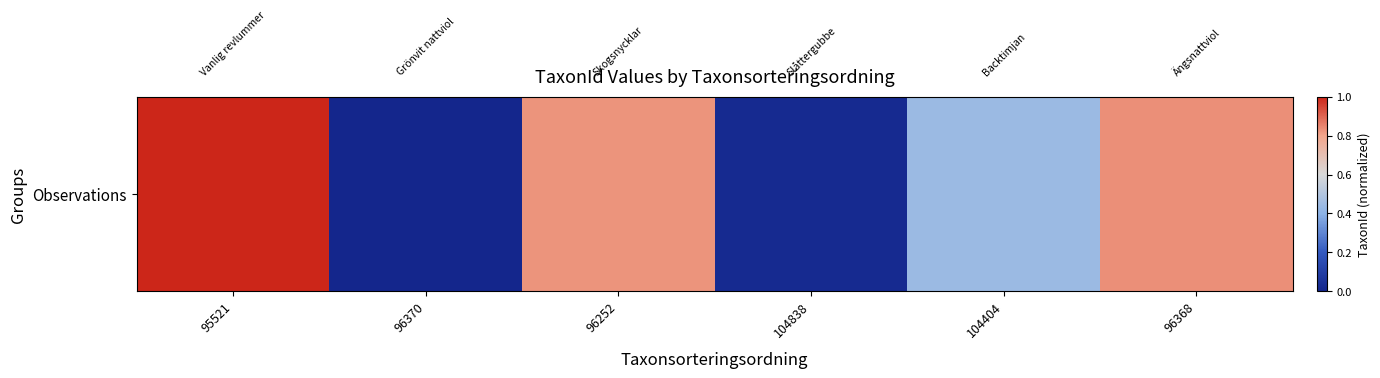

List the labels in order of value, largest first.

95521, 96368, 96252, 104404, 104838, 96370